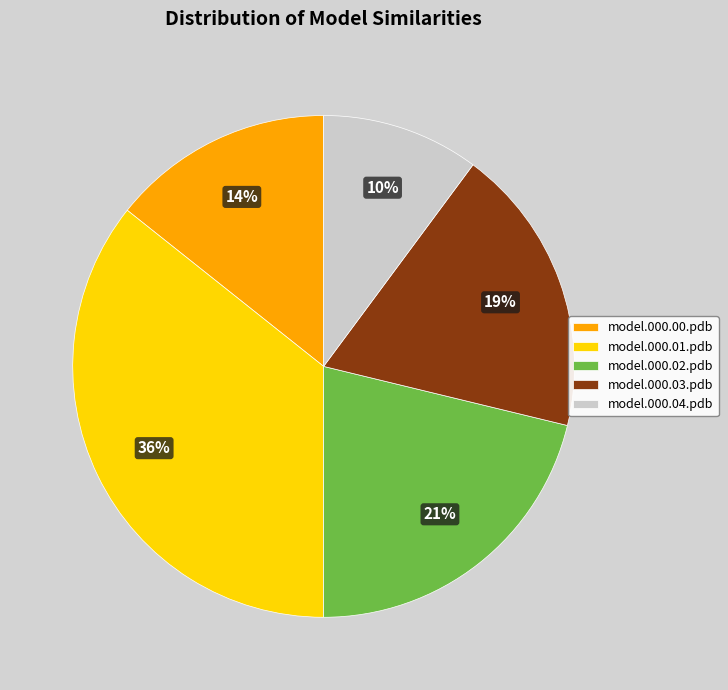

Which has a higher value, model.000.00.pdb or model.000.04.pdb?

model.000.00.pdb